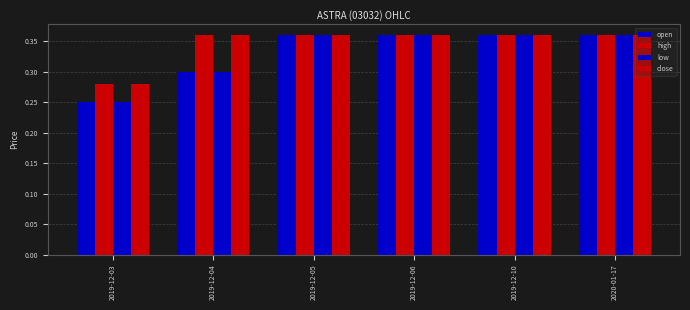

Is it true that close equals 0.4 at 2020-01-17?

True